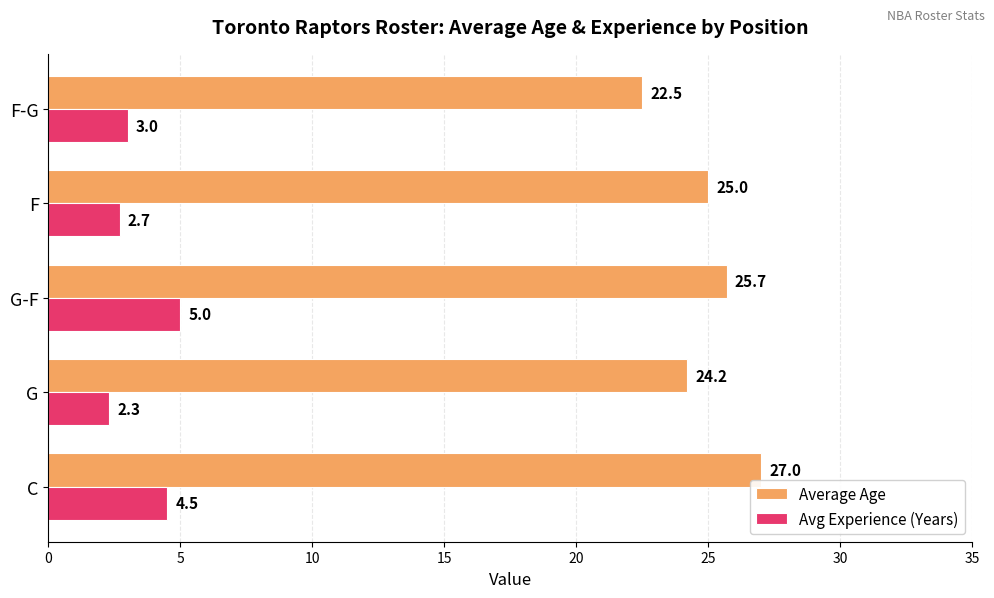

What is the smallest value displayed?

2.3